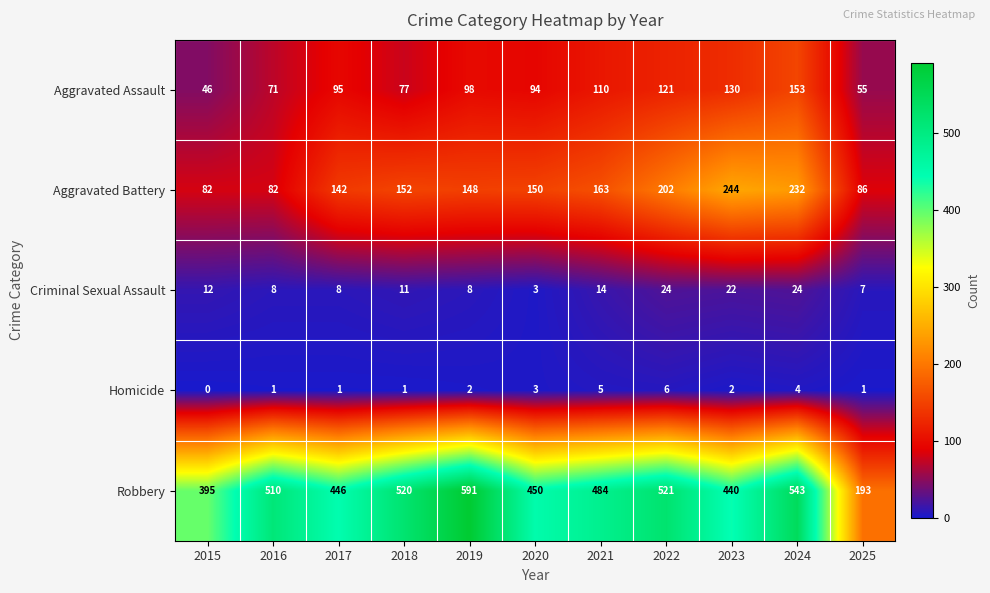

Which label corresponds to the largest value in the chart?

2019